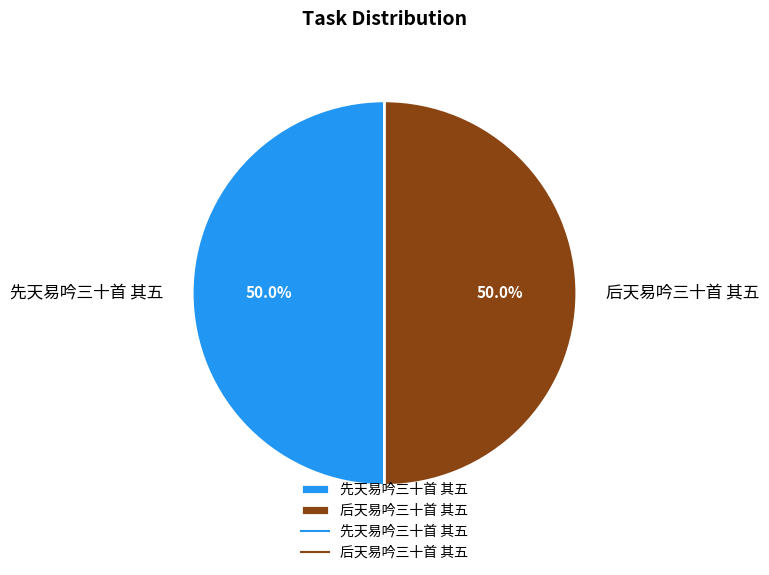

What is the ratio of the value at 先天易吟三十首 其五 to the value at 后天易吟三十首 其五?

1.0